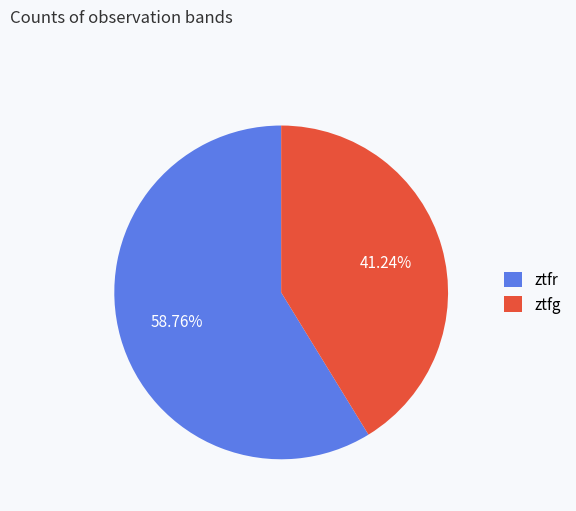

What is the smallest slice in the pie chart?

ztfg